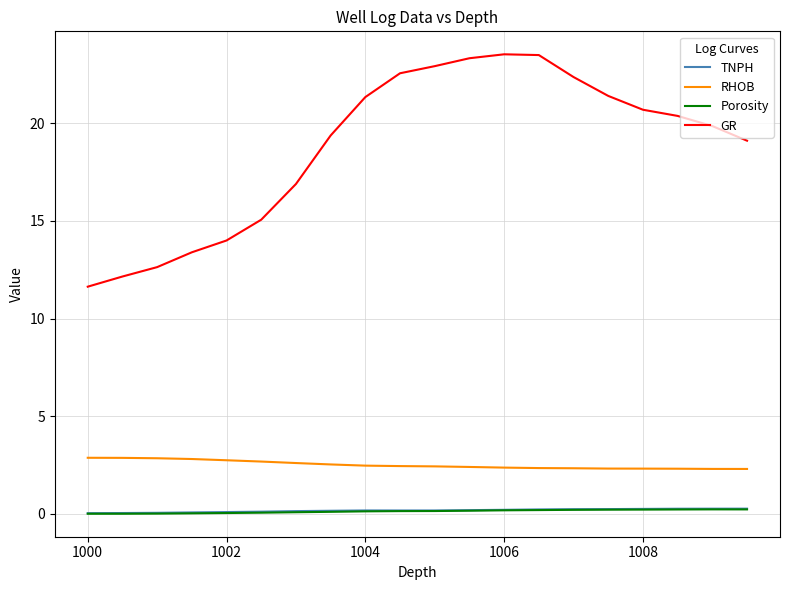

Which series has the largest range (max minus min)?

GR